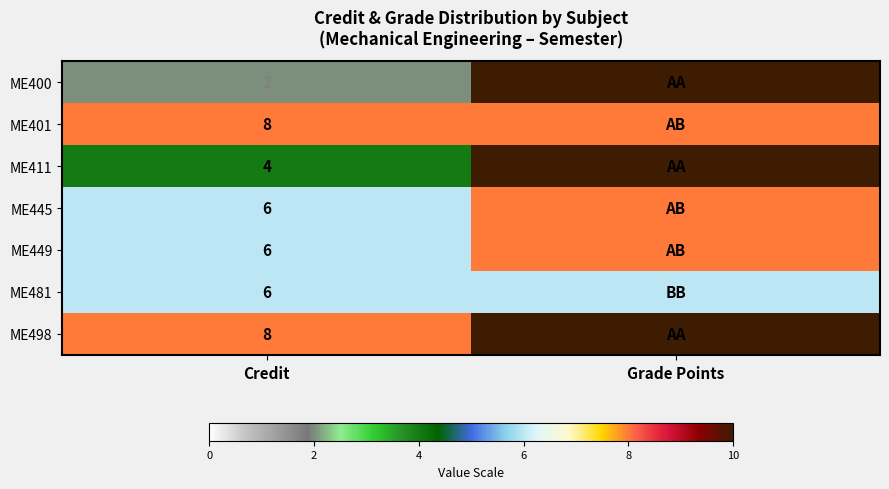

What is the difference between the highest and lowest values at Credit?

6